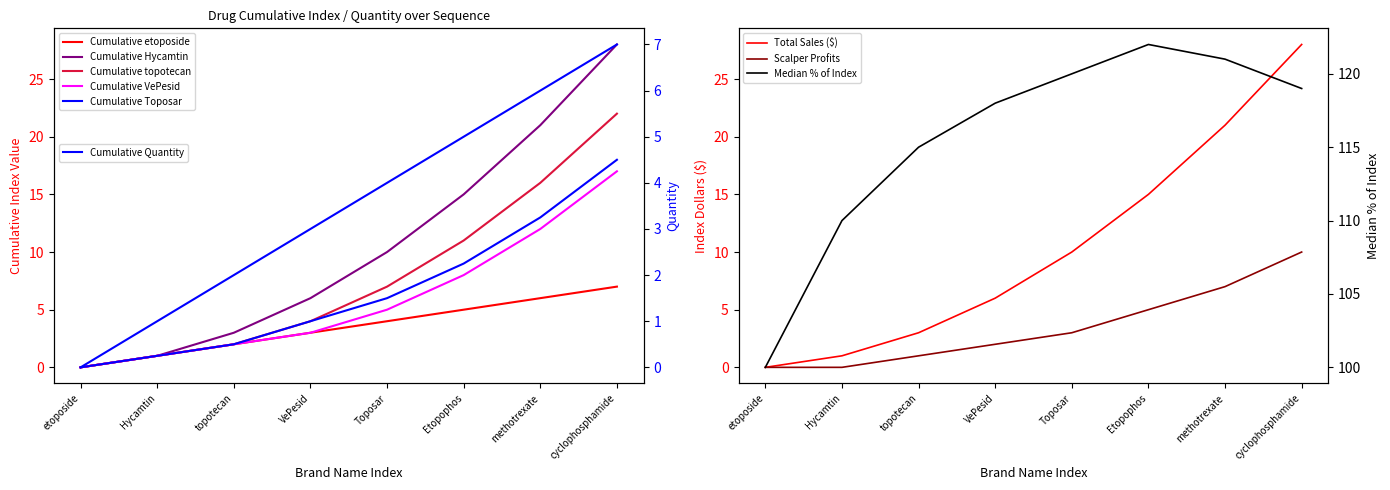

How many values in the topotecan series exceed 7?

3